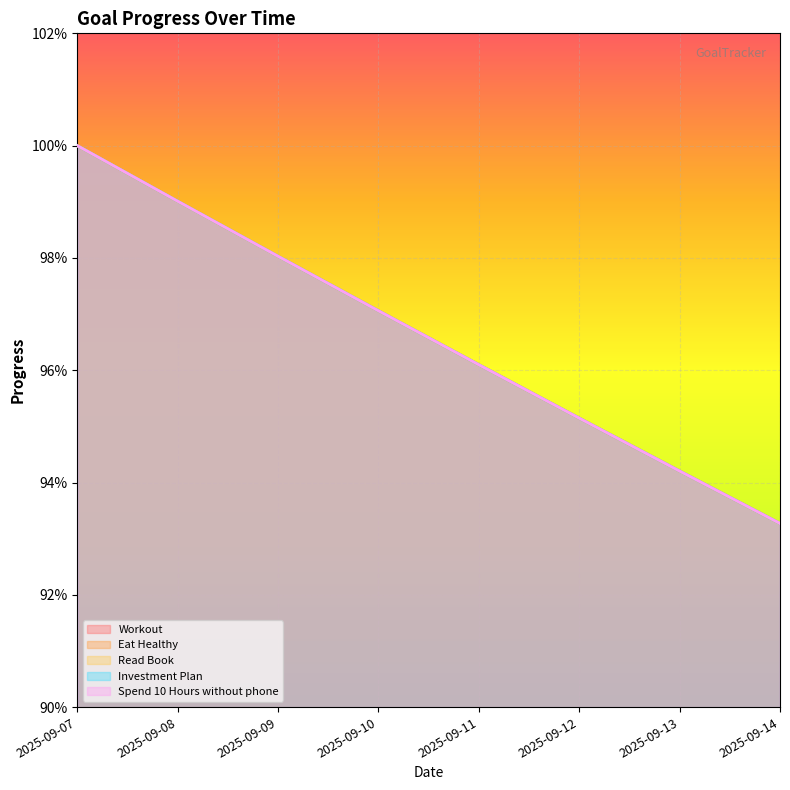

Does the chart display data point markers on the line(s)?

No